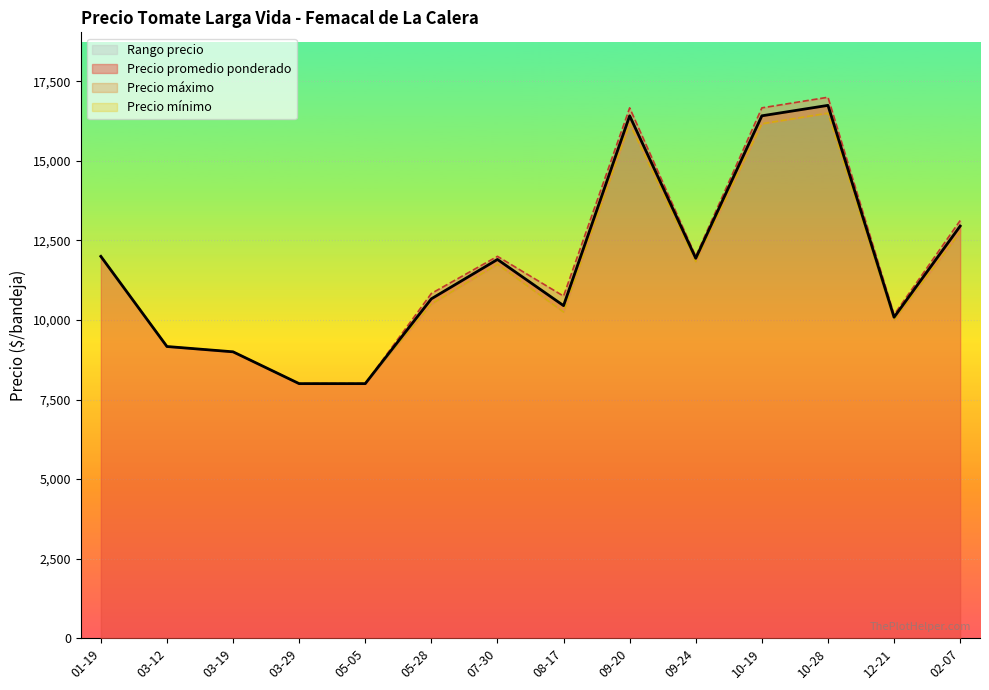

What is the maximum value for Precio promedio ponderado?

16745.0